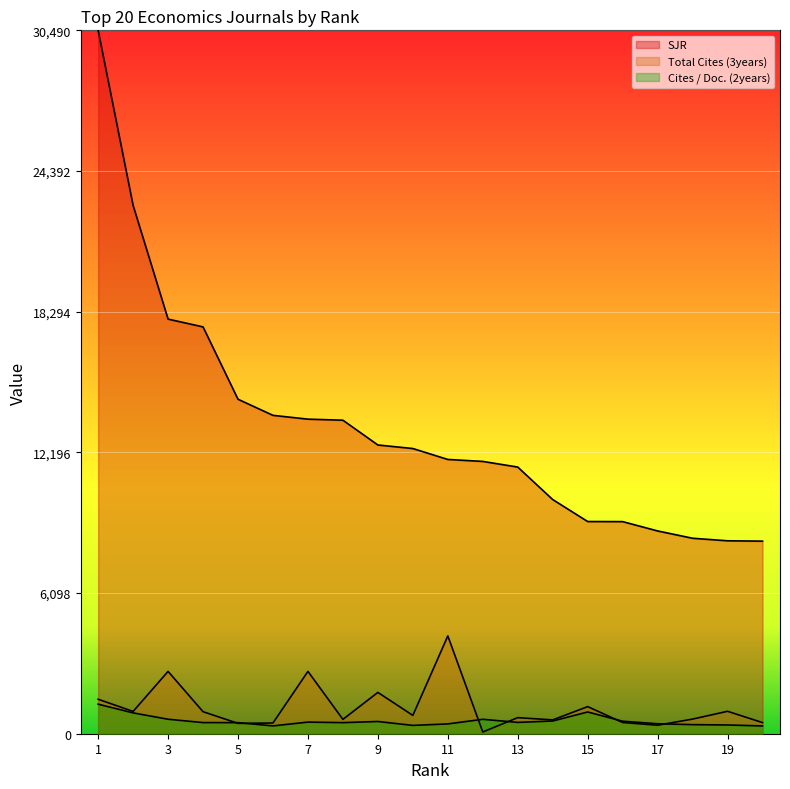

What is the total value across all series at 20?

9167